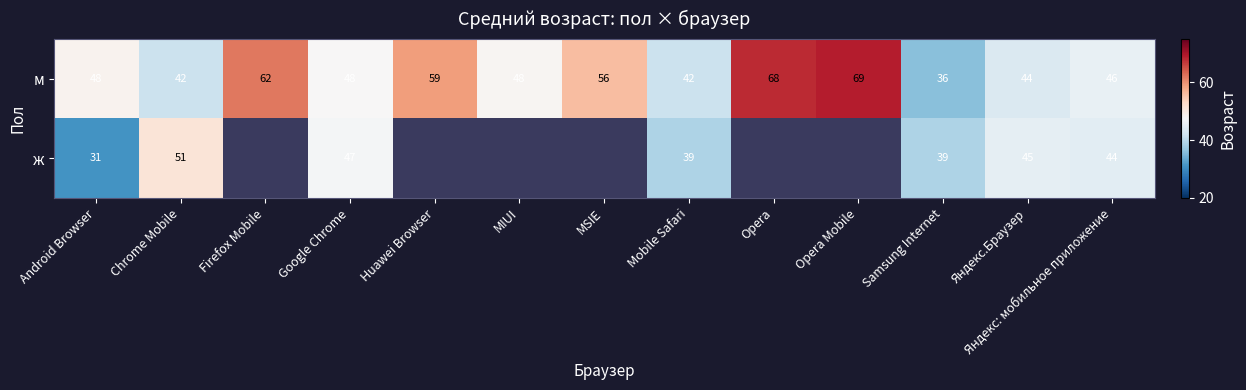

What is the average value of the м series?

51